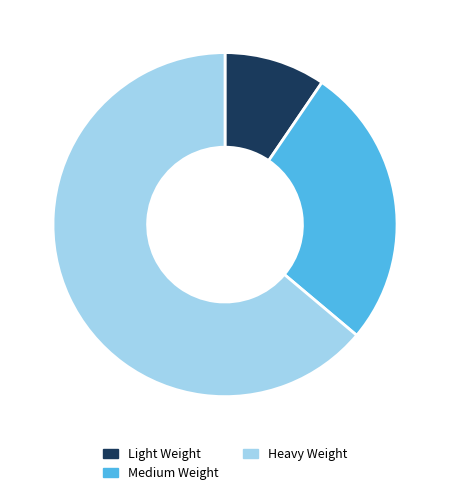

Between Light Weight and Medium Weight, which is larger?

Medium Weight